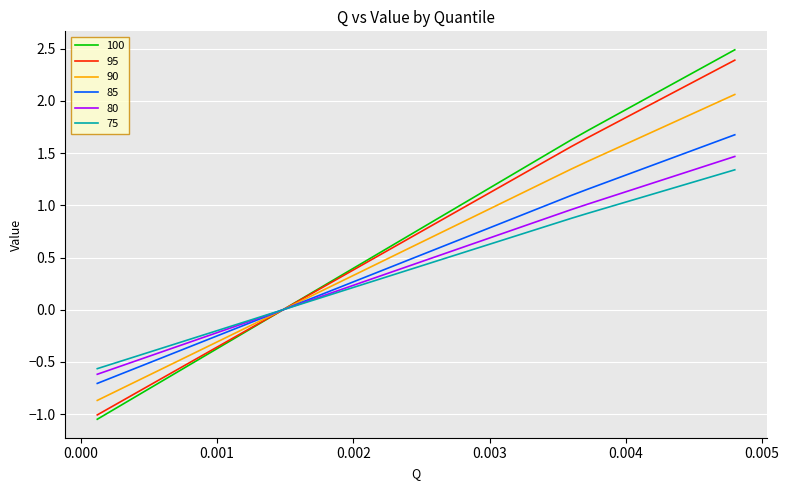

Which series has the widest spread of values?

100